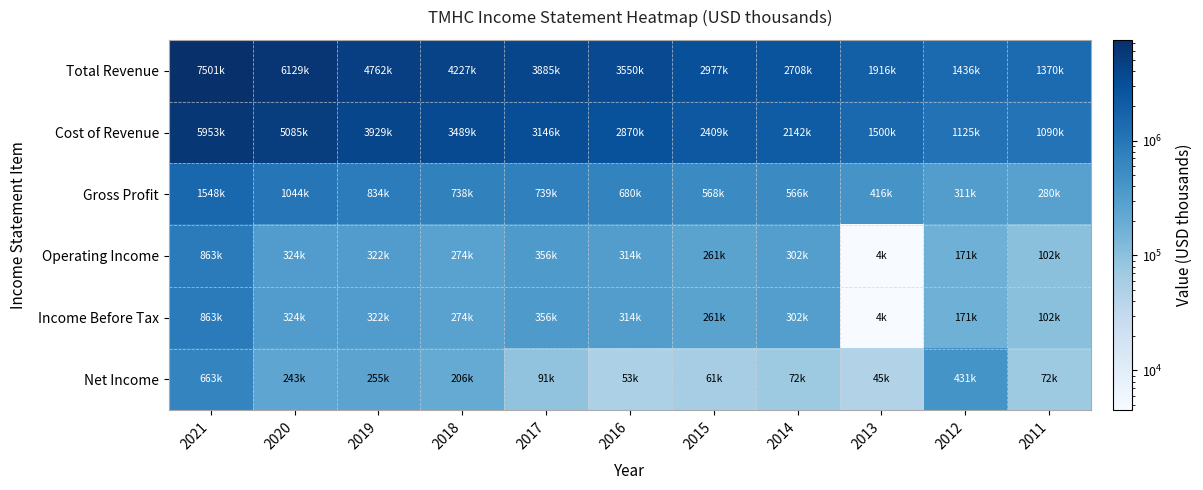

Reading left to right, what are all the values shown in this chart?

Total Revenue: 2021=7501300	2020=6129300	2019=4762100	2018=4227400	2017=3885300	2016=3550000	2015=2976800	2014=2708400	2013=1916100	2012=1435700	2011=1370200
Cost of Revenue: 2021=5953400	2020=5085100	2019=3928600	2018=3489200	2017=3146400	2016=2869800	2015=2408900	2014=2142200	2013=1500200	2012=1124700	2011=1090500
Gross Profit: 2021=1547900	2020=1044200	2019=833500	2018=738200	2017=738900	2016=680300	2015=567900	2014=566200	2013=415900	2012=311000	2011=279700
Operating Income: 2021=863100	2020=324100	2019=322300	2018=273500	2017=355700	2016=314200	2015=261000	2014=302000	2013=4500	2012=170600	2011=101700
Income Before Tax: 2021=863100	2020=324100	2019=322300	2018=273500	2017=355700	2016=314200	2015=261000	2014=302000	2013=4500	2012=170600	2011=101700
Net Income: 2021=663000	2020=243400	2019=254700	2018=206400	2017=91200	2016=52600	2015=61000	2014=71500	2013=45400	2012=430800	2011=71500